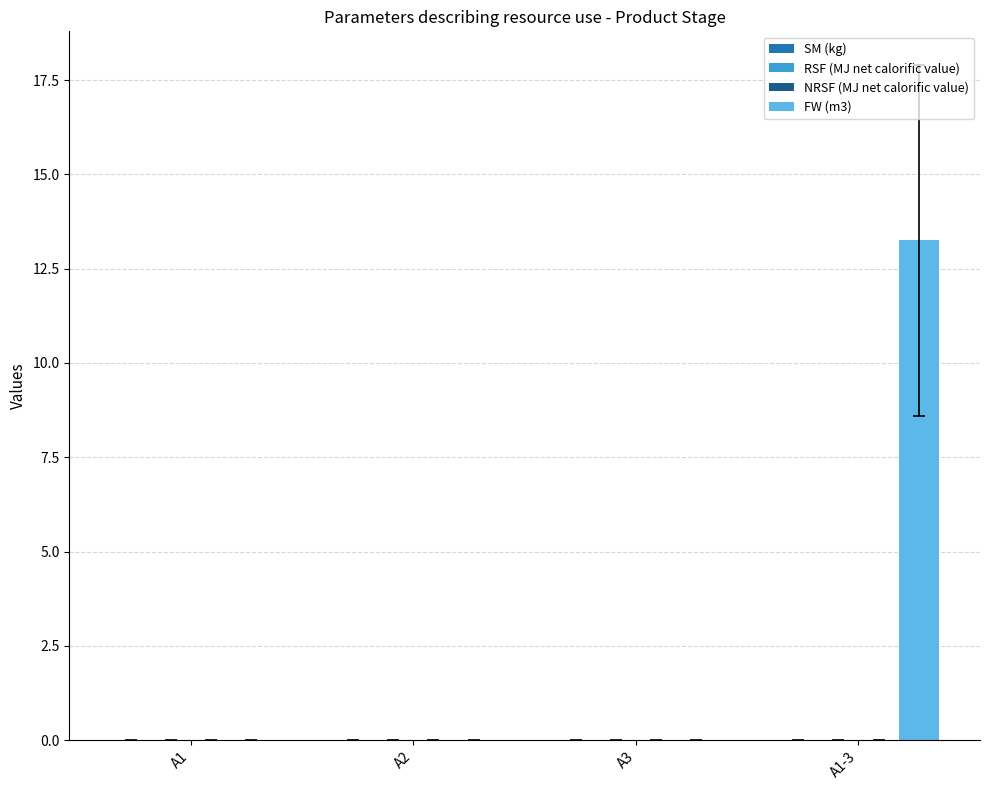

Are the bars horizontal?

No